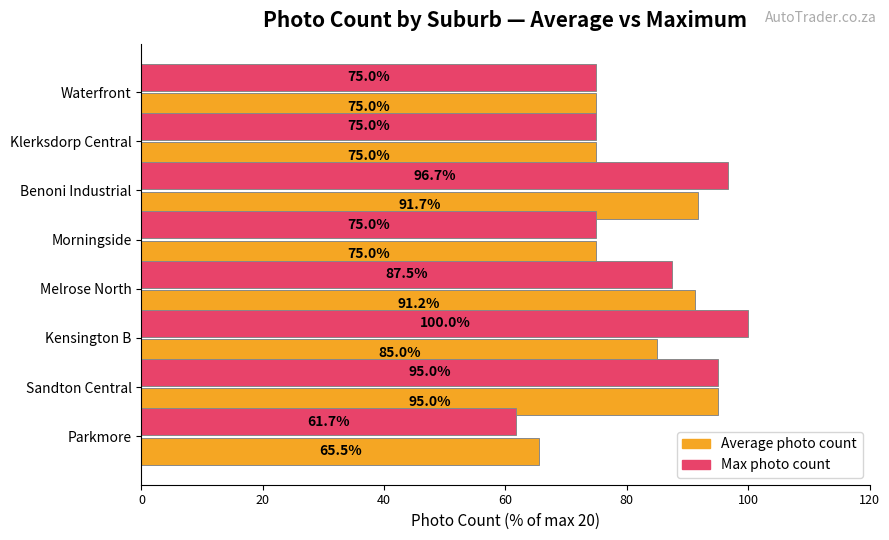

Rank the series by their average value, from lowest to highest.

Average photo count, Max photo count